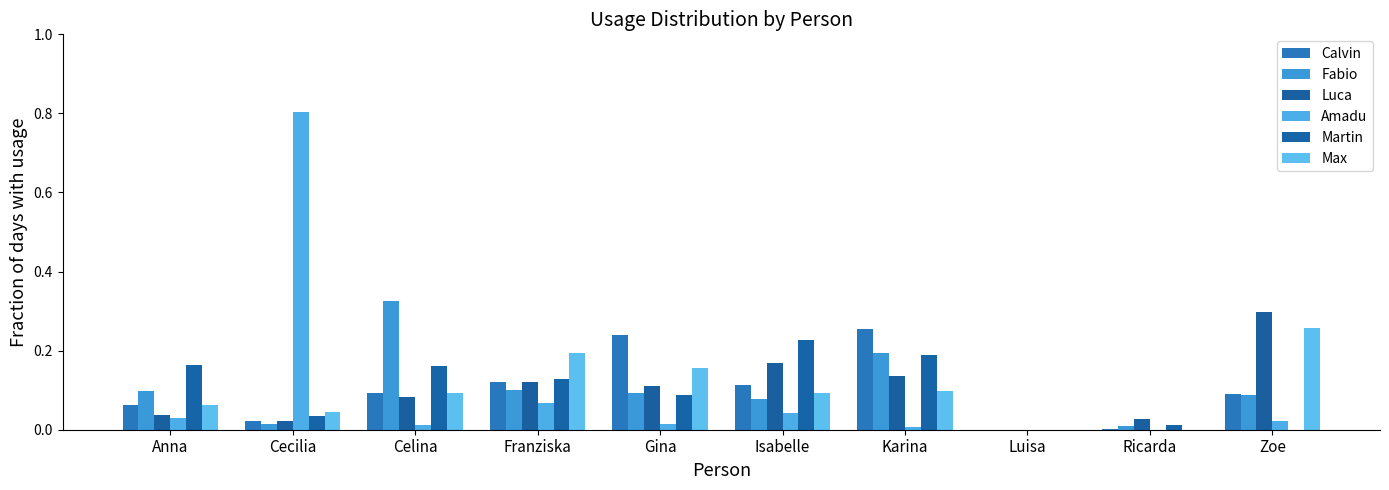

What is the value of the Calvin bar at the 3rd from the left?

0.1